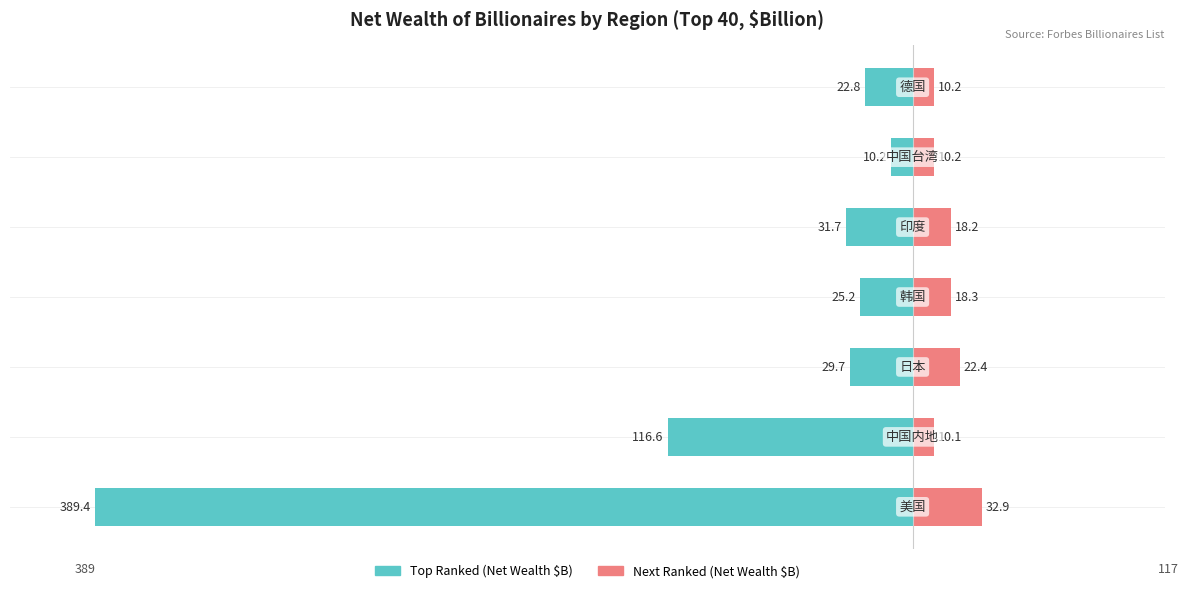

Which series has the largest range (max minus min)?

Top Ranked (Net Wealth $B)